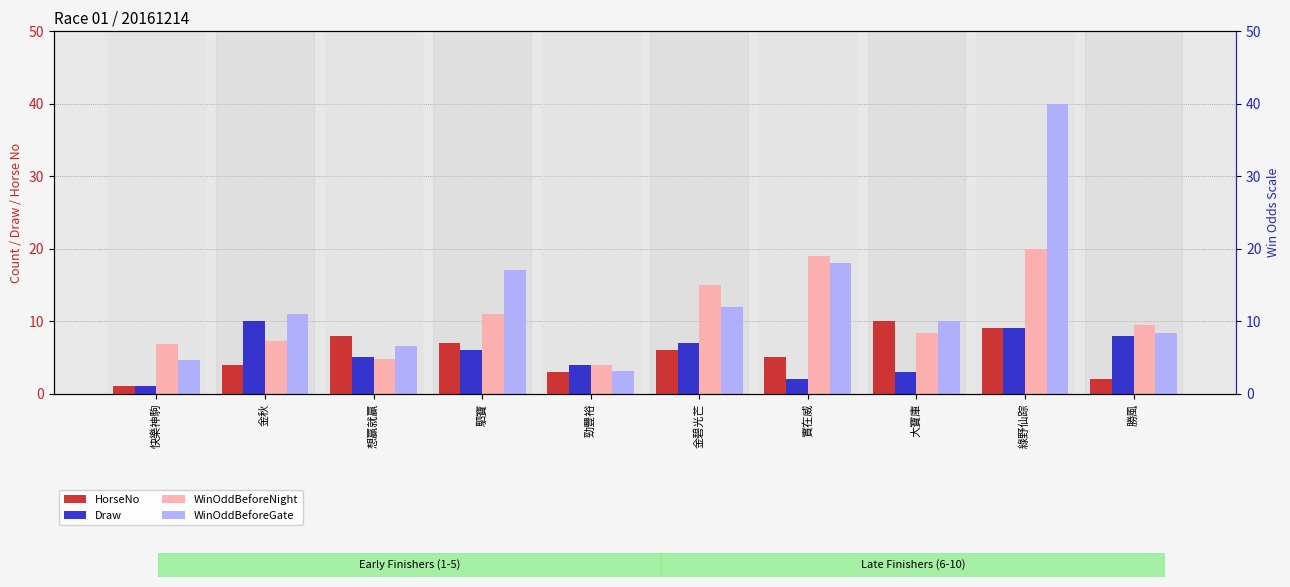

What is the average value of the Draw series?

5.5